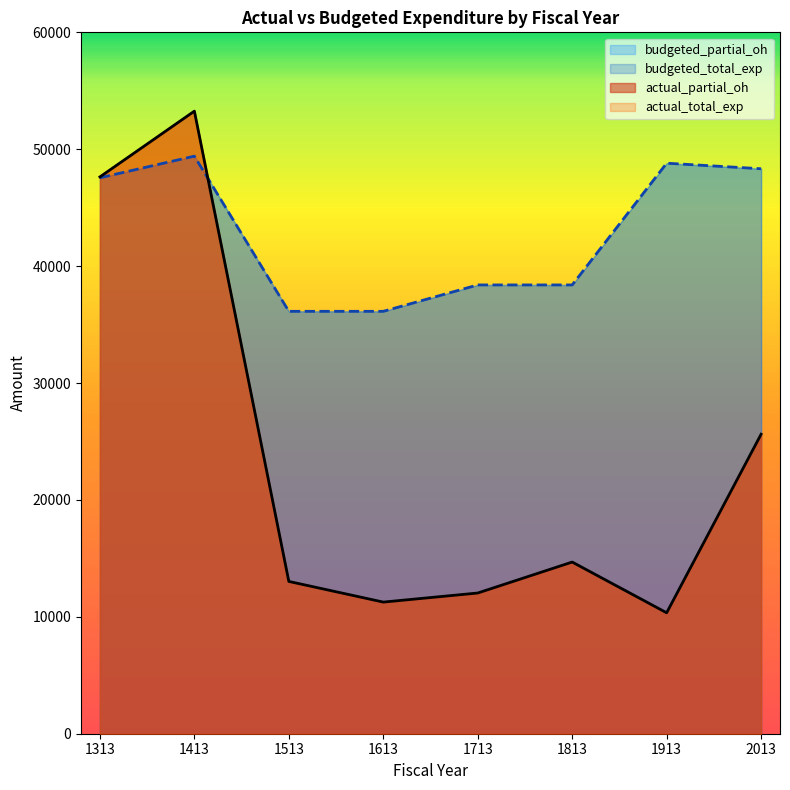

List the series in order of their overall mean, lowest first.

actual_partial_oh, budgeted_partial_oh